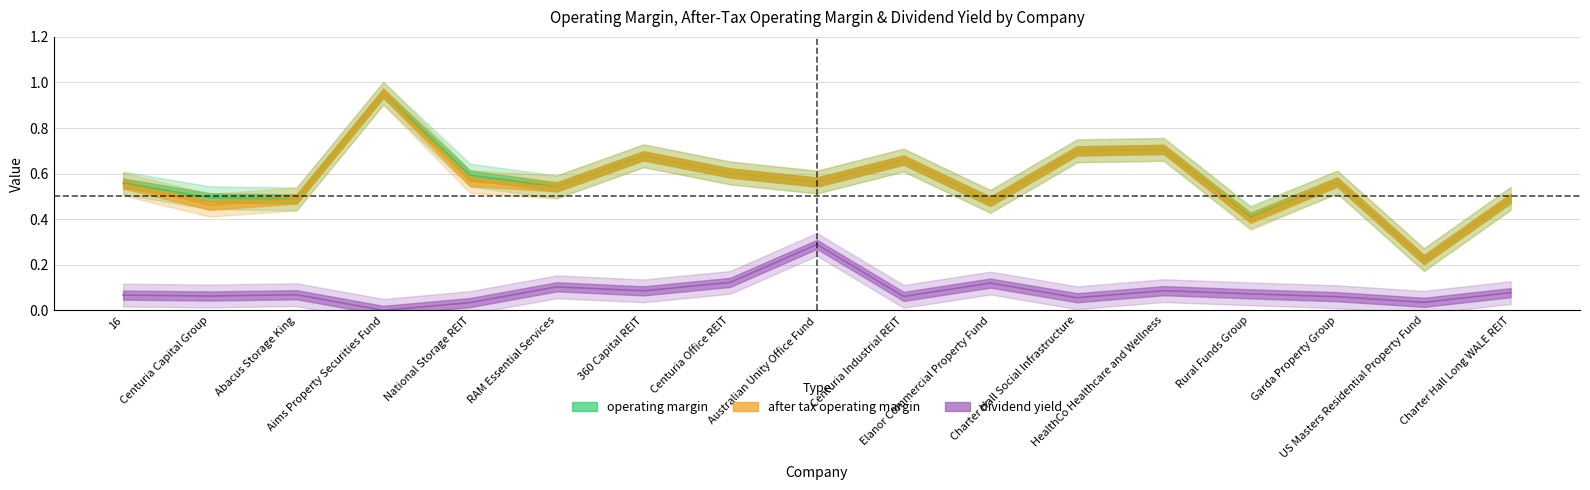

How many data points does each series have?

17